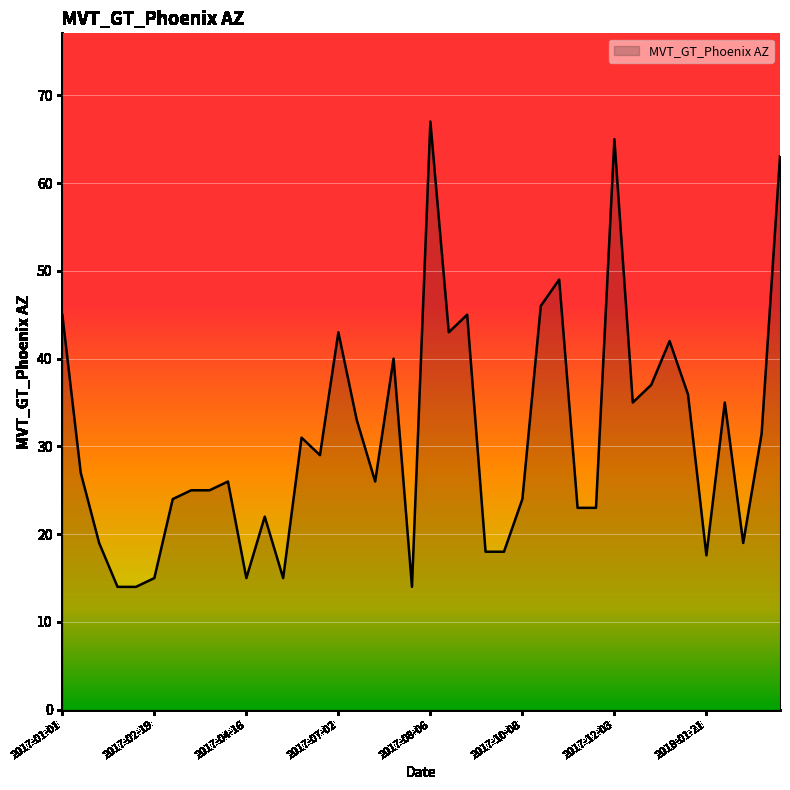

What is the maximum value shown in the chart?

67.0